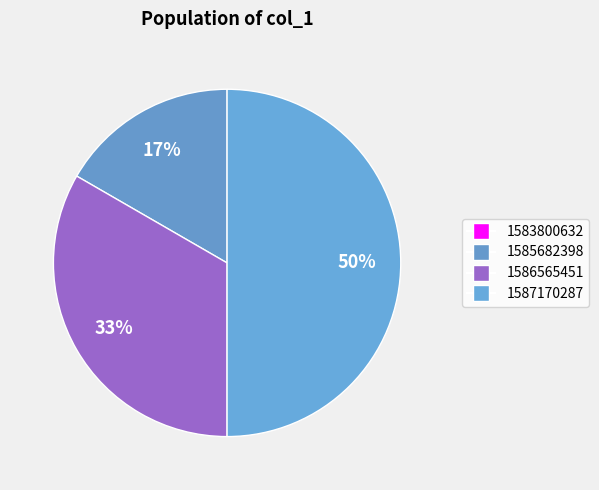

What is the smallest slice in the pie chart?

1583800632